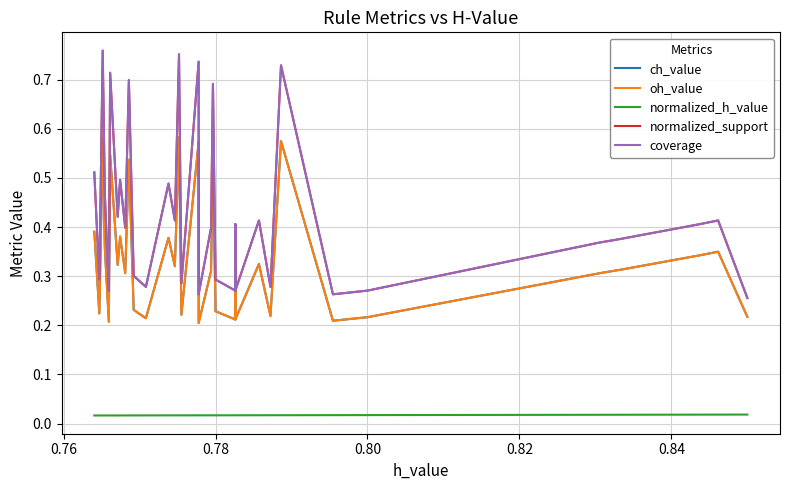

True or false: normalized_h_value and normalized_support intersect in this chart.

False